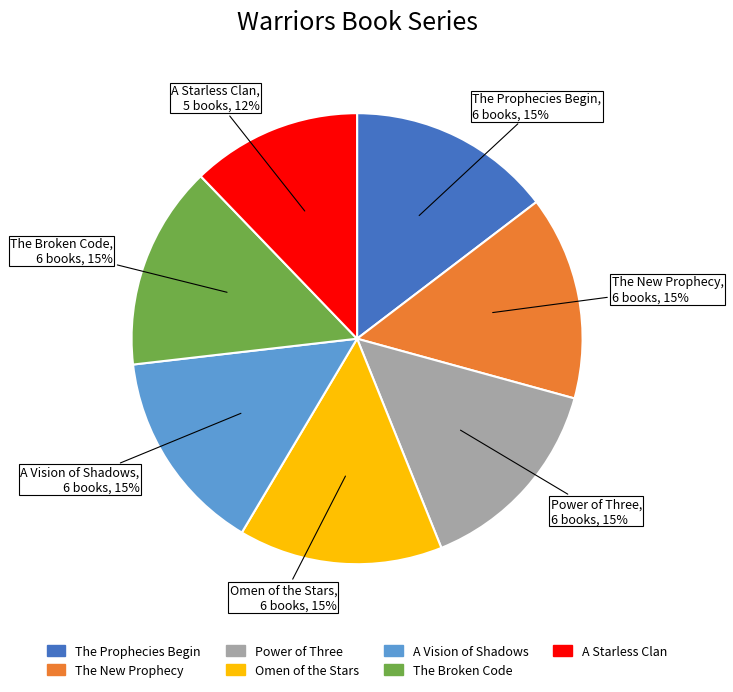

Count the number of slices in the pie.

7